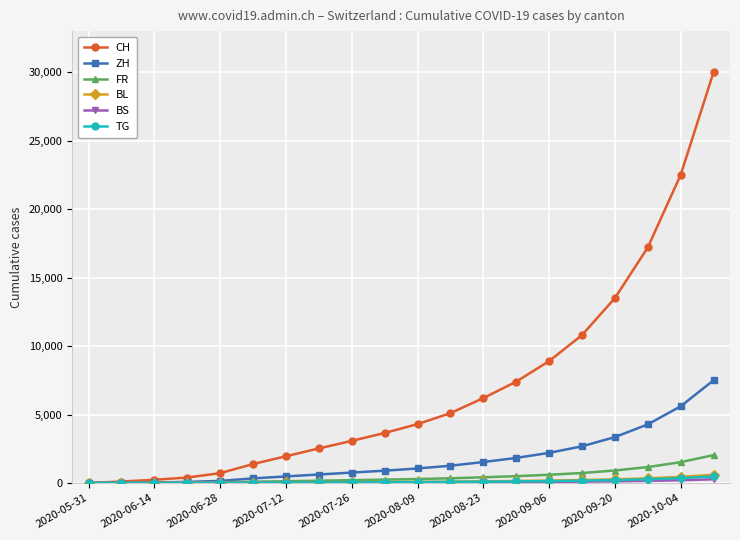

At how many categories does at least one series exceed 8533?

6